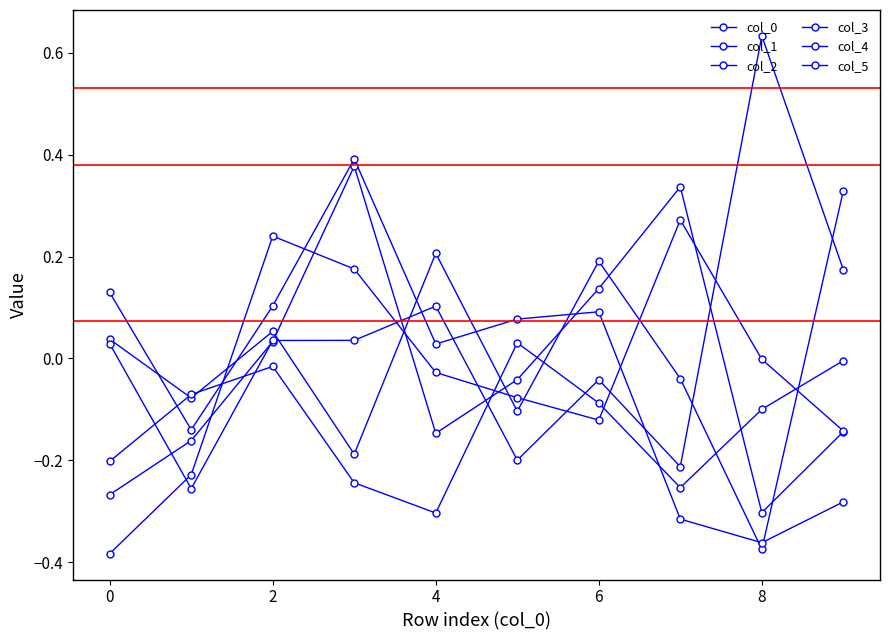

Reading left to right, extract all data points from this chart.

col_0: 0.0	-0.1	0.1	-0.2	0.2	-0.1	0.2	-0.0	-0.4	0.3
col_1: 0.1	-0.1	0.1	0.4	0.0	0.1	0.1	-0.3	-0.4	-0.3
col_2: -0.3	-0.2	0.0	0.4	-0.1	-0.0	0.1	0.3	-0.3	-0.1
col_3: 0.0	-0.3	0.0	0.0	0.1	-0.2	-0.0	-0.2	0.6	0.2
col_4: -0.2	-0.1	-0.0	-0.2	-0.3	0.0	-0.1	-0.3	-0.1	-0.0
col_5: -0.4	-0.2	0.2	0.2	-0.0	-0.1	-0.1	0.3	-0.0	-0.1